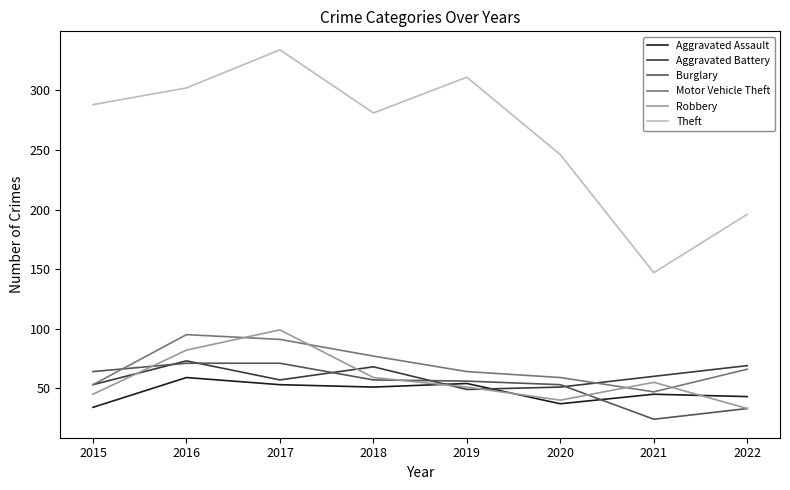

What is the greatest value displayed?

334